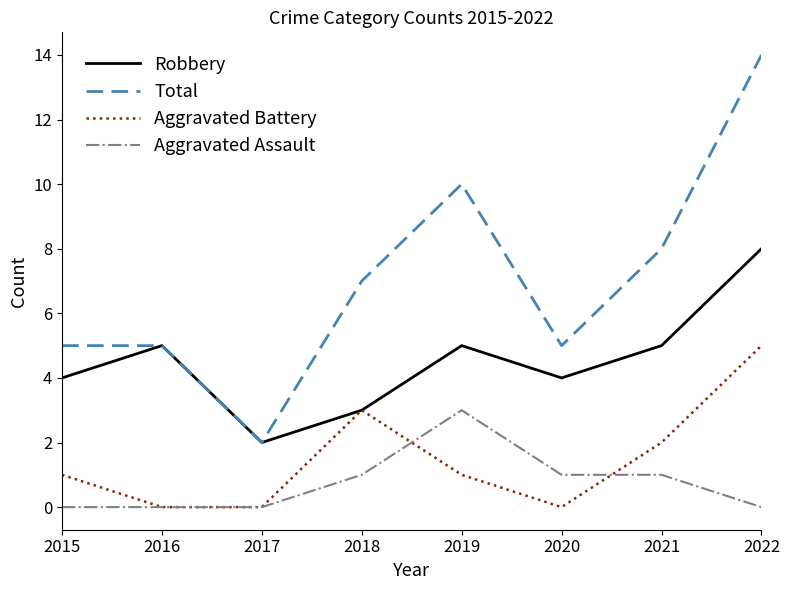

At which category does the chart reach its peak across all series?

2022